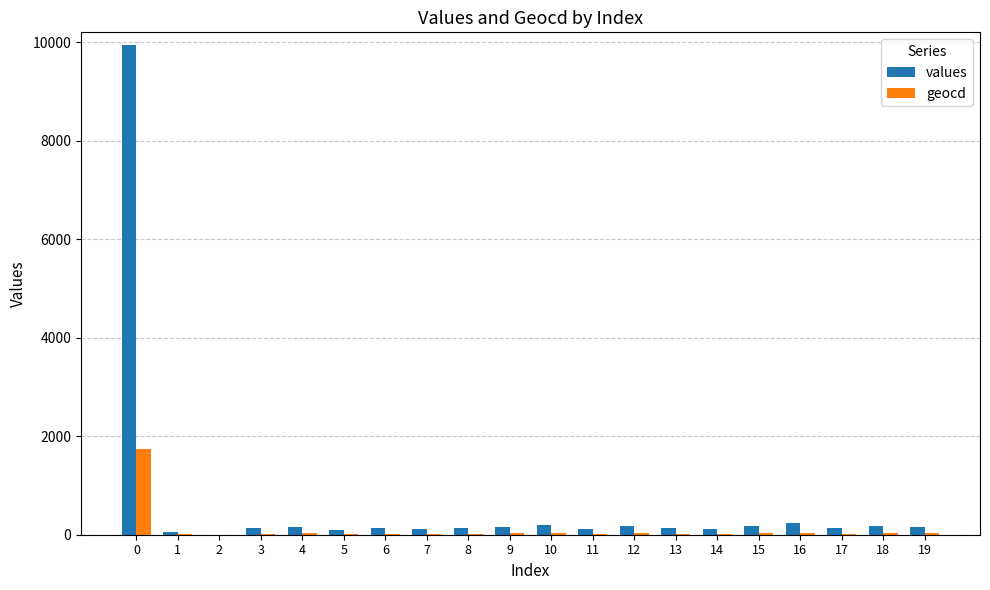

Is the value of geocd at 0 greater than the value of values at 11?

Yes